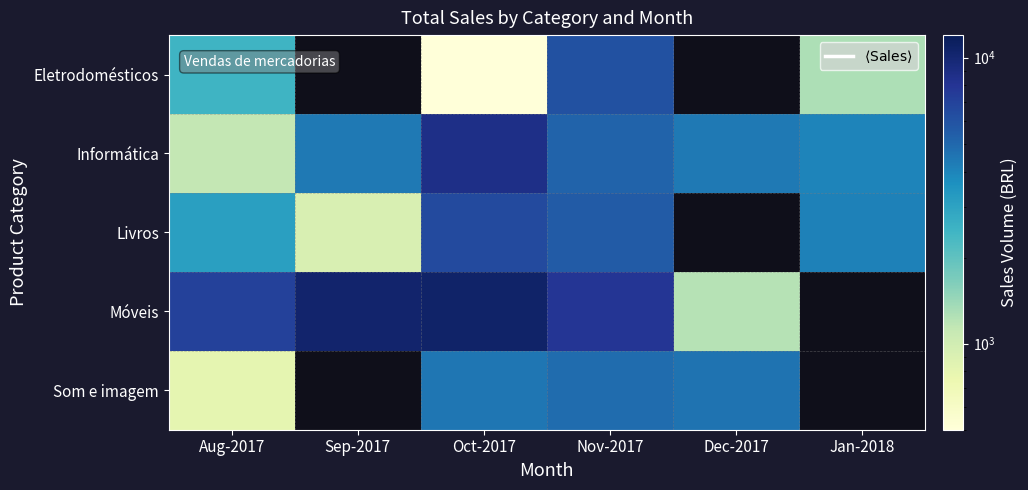

Between Dec-2017 and Nov-2017, which is larger?

Nov-2017